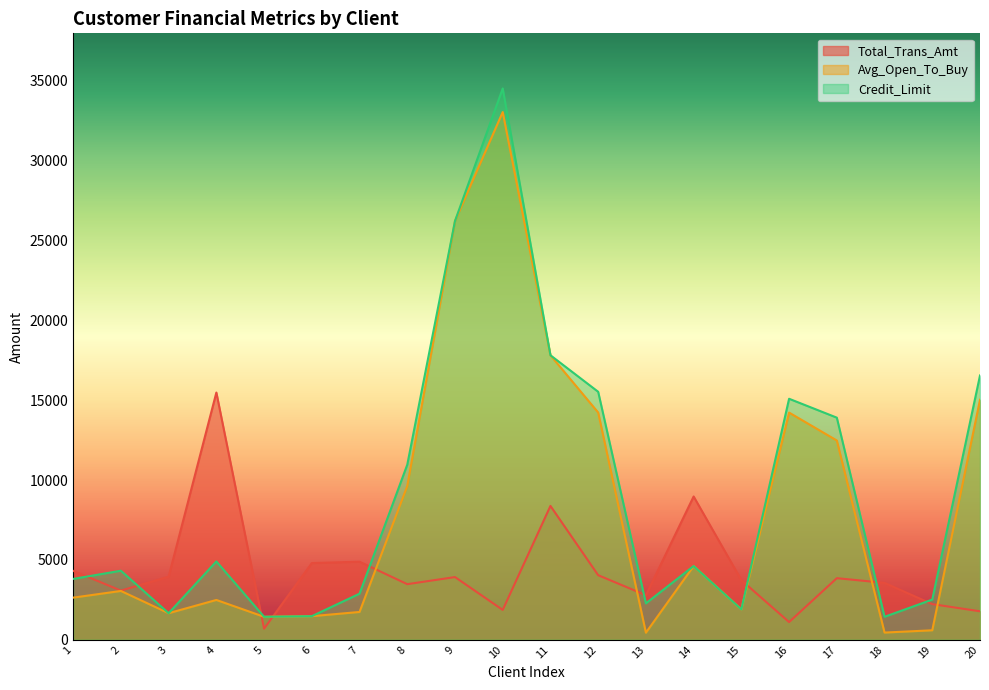

At which label does Total_Trans_Amt first exceed 3856?

1